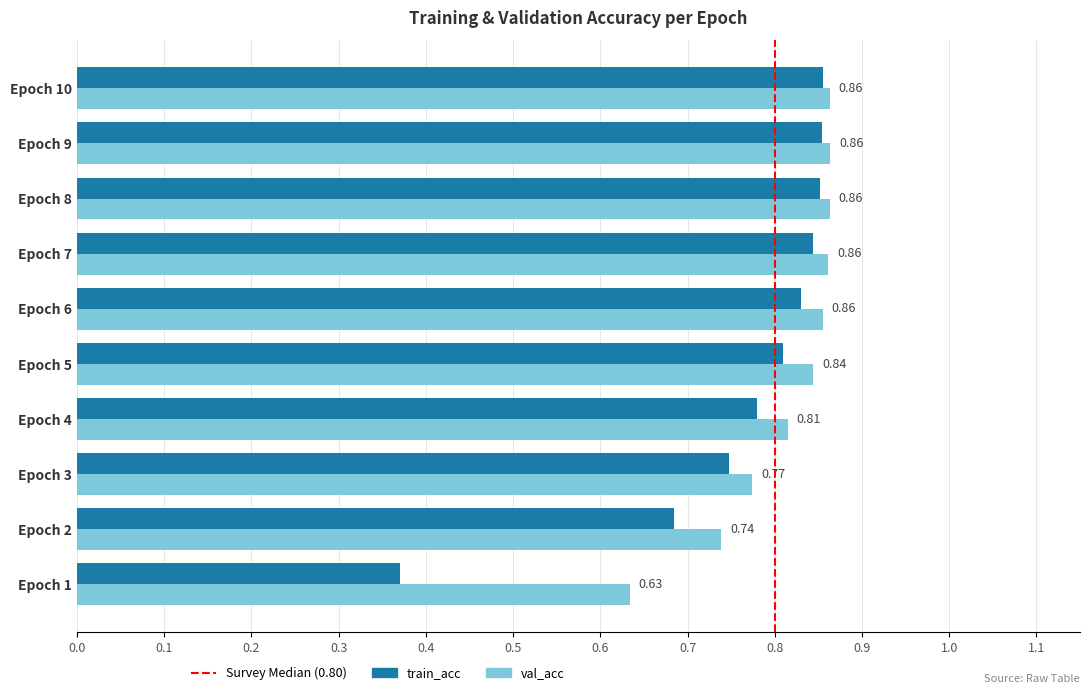

At how many categories does at least one series exceed 0?

10